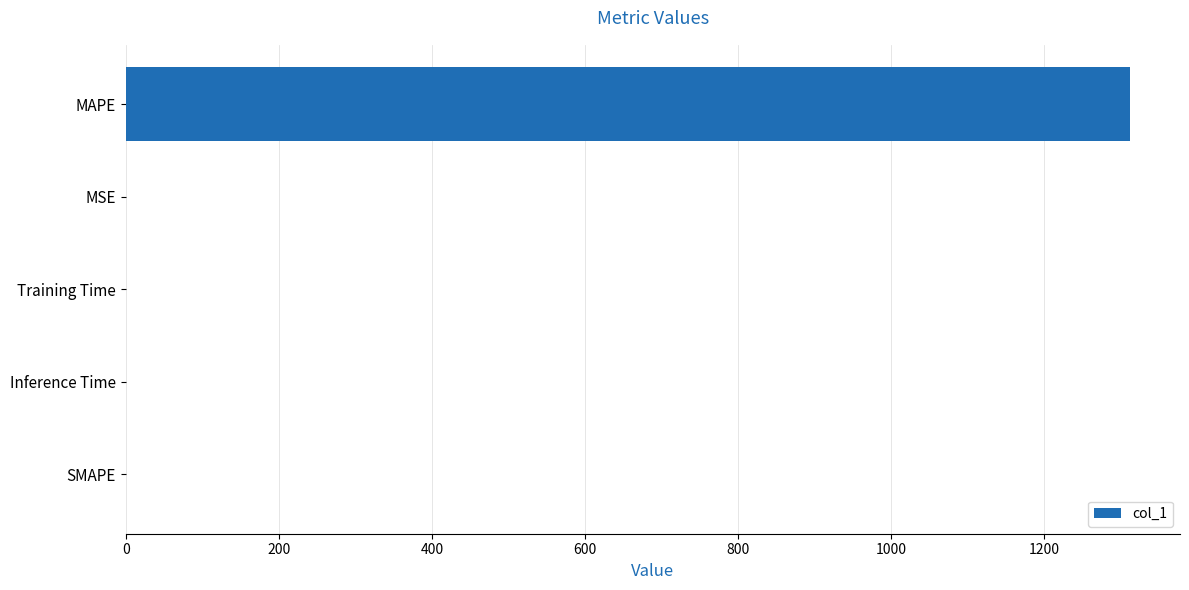

The chart shows a value of 0.0 at Training Time. True or false?

True